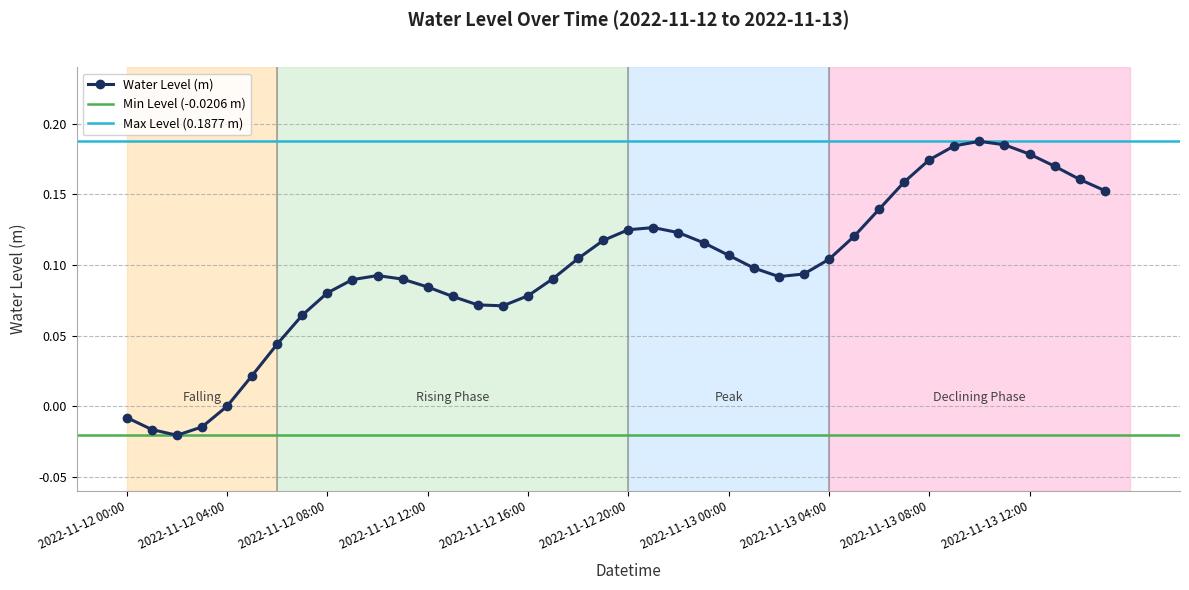

What is the sum of all values?

3.9